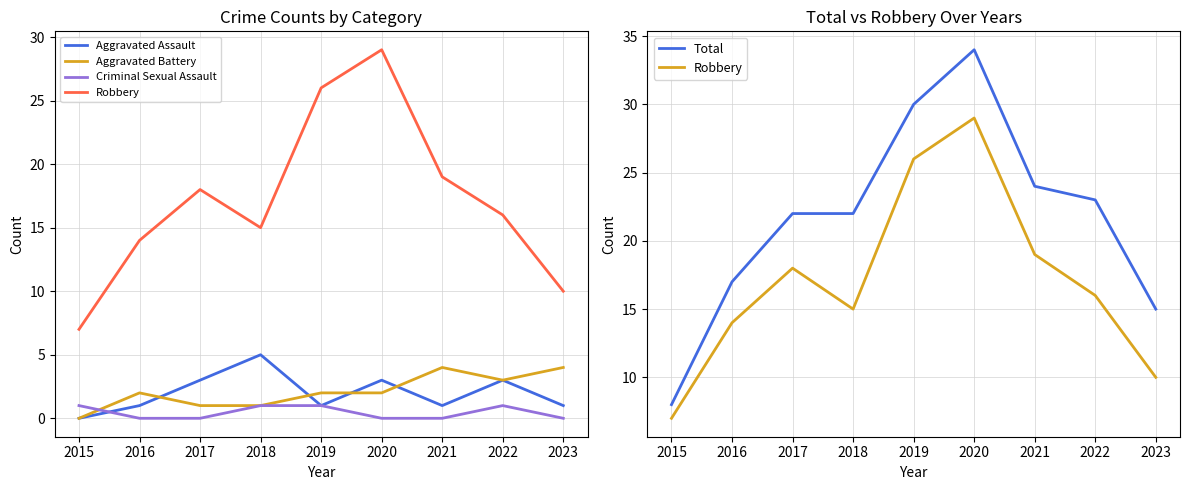

What is the sum of all Aggravated Assault values?

18